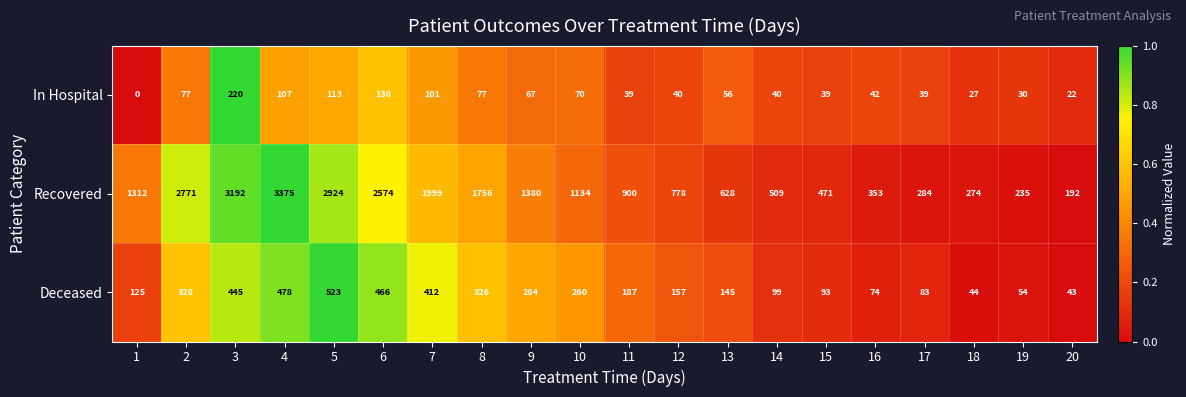

At which label is Deceased closest to 283?

9